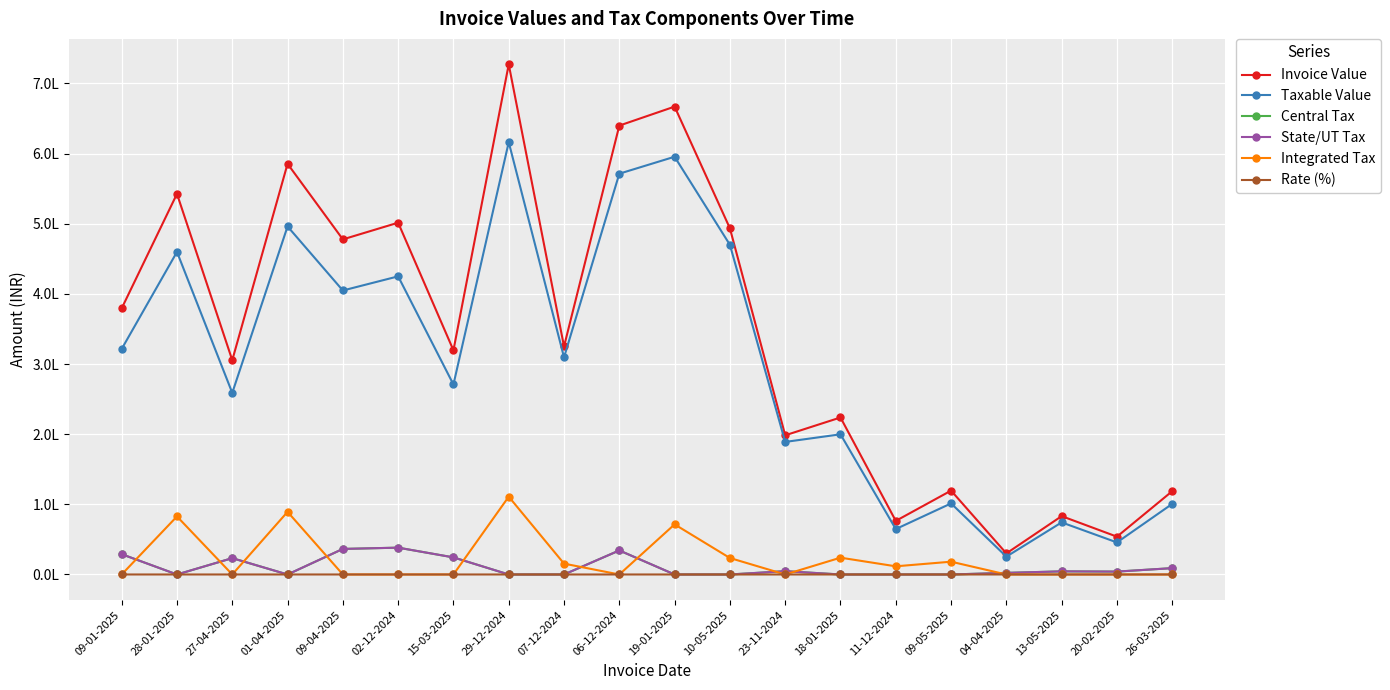

True or false: State/UT Tax has a value of 5693.1 at 27-04-2025.

False